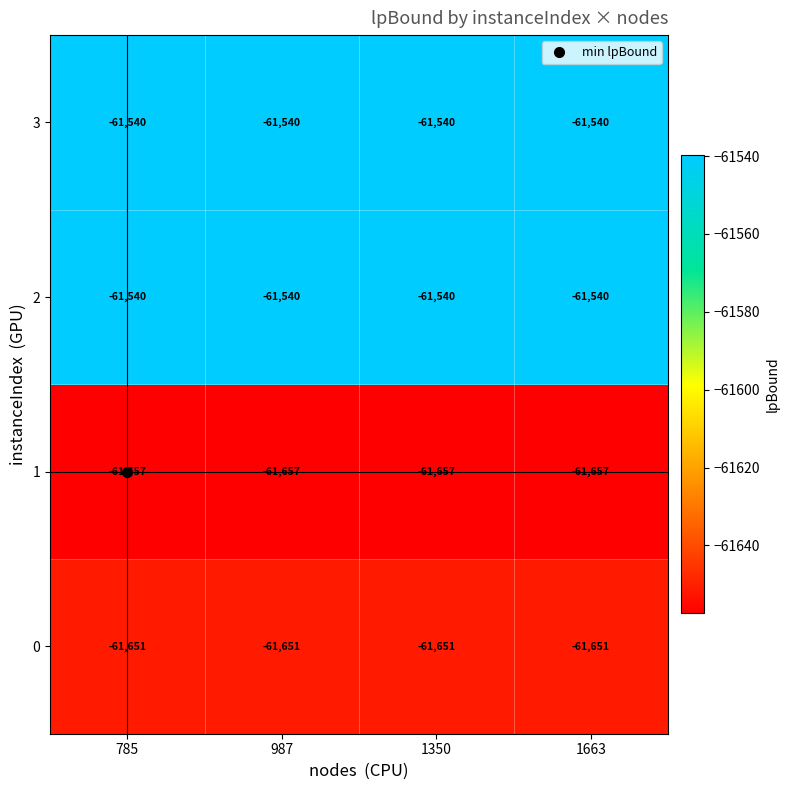

What is the difference between the highest and lowest values at 785?

117